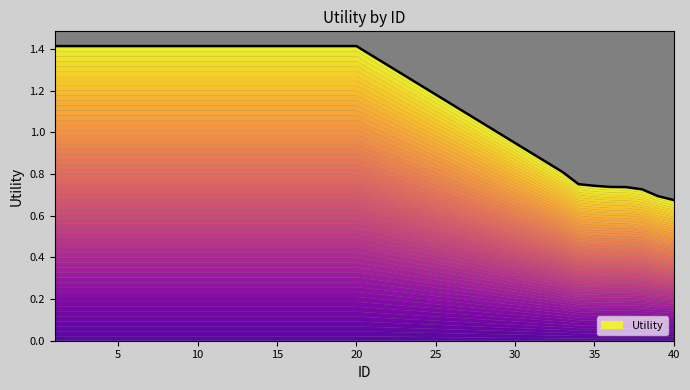

True or false: the data shows 1.2 at 39.

False